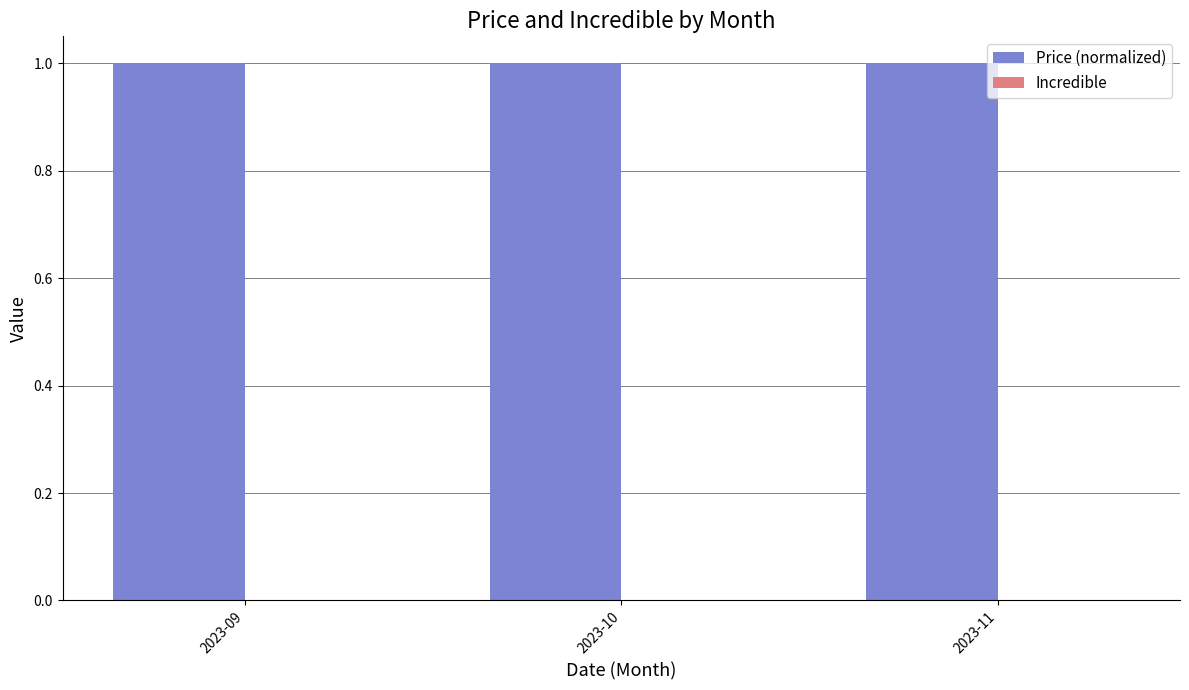

How many groups of bars are there?

3